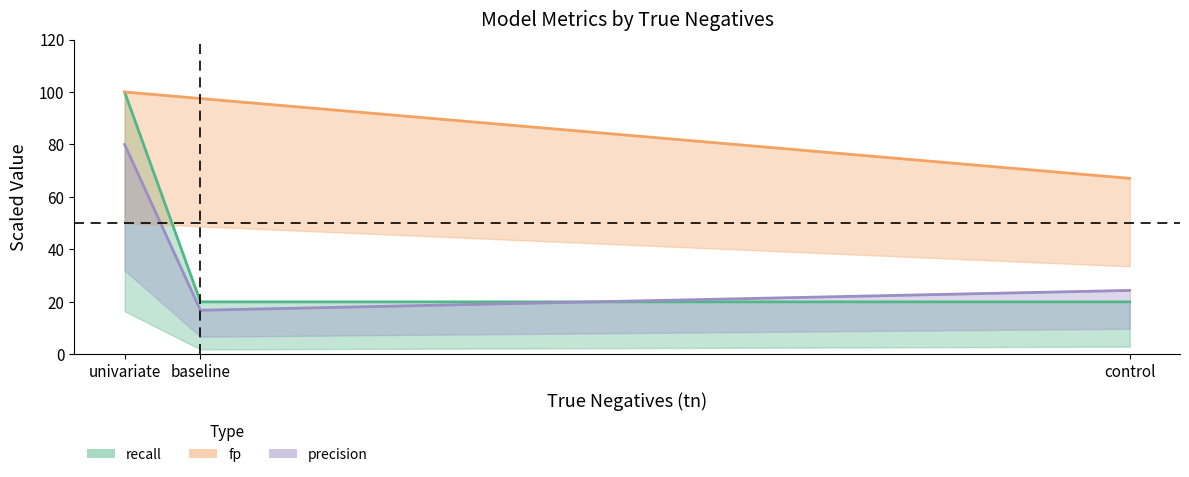

Count the number of categories in the chart.

3